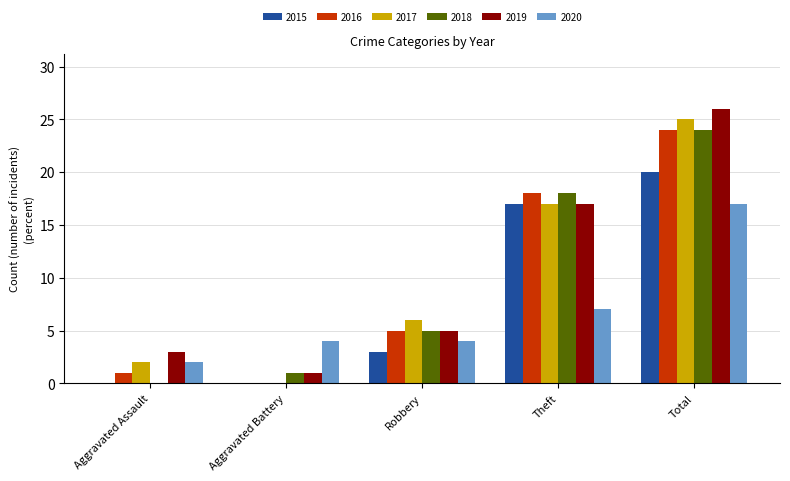

At which label is 2017 closest to 12?

Theft